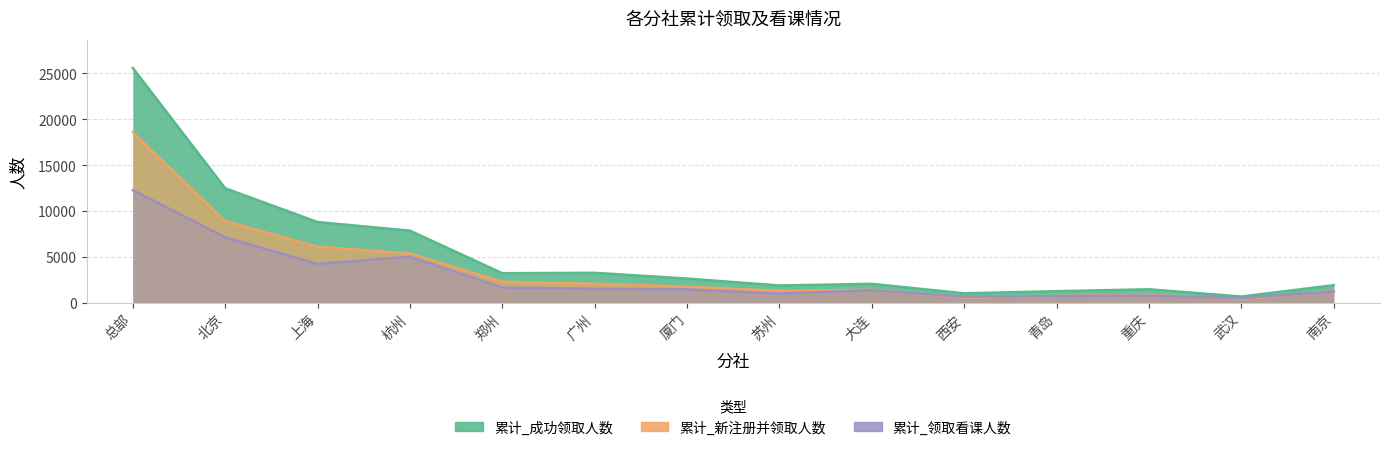

How many data points in 累计_新注册并领取人数 are above 1748?

6